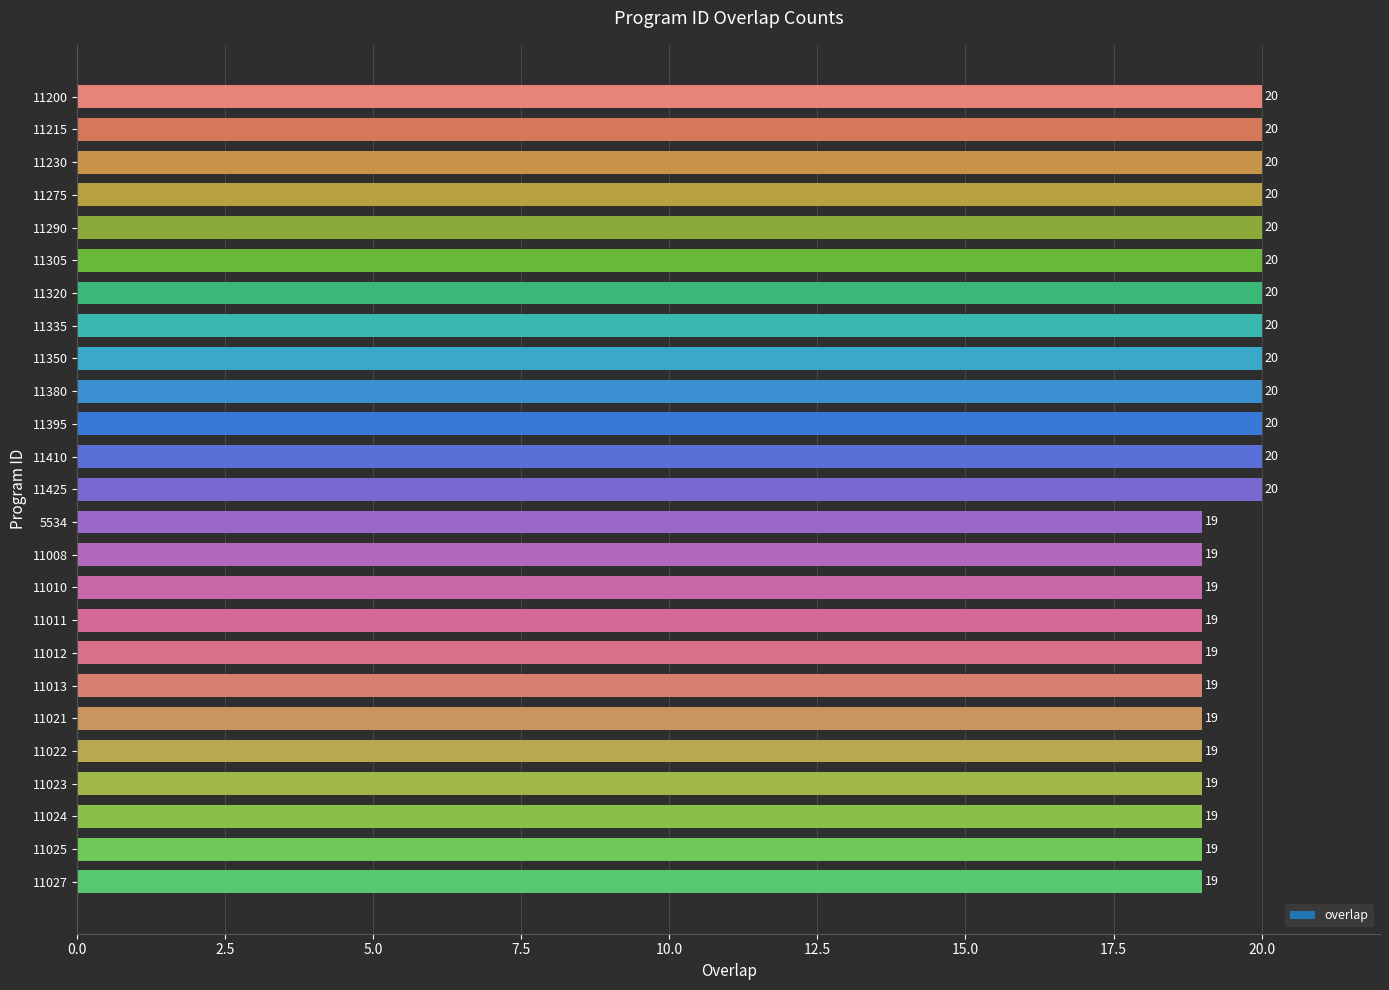

What is the smallest value displayed?

19